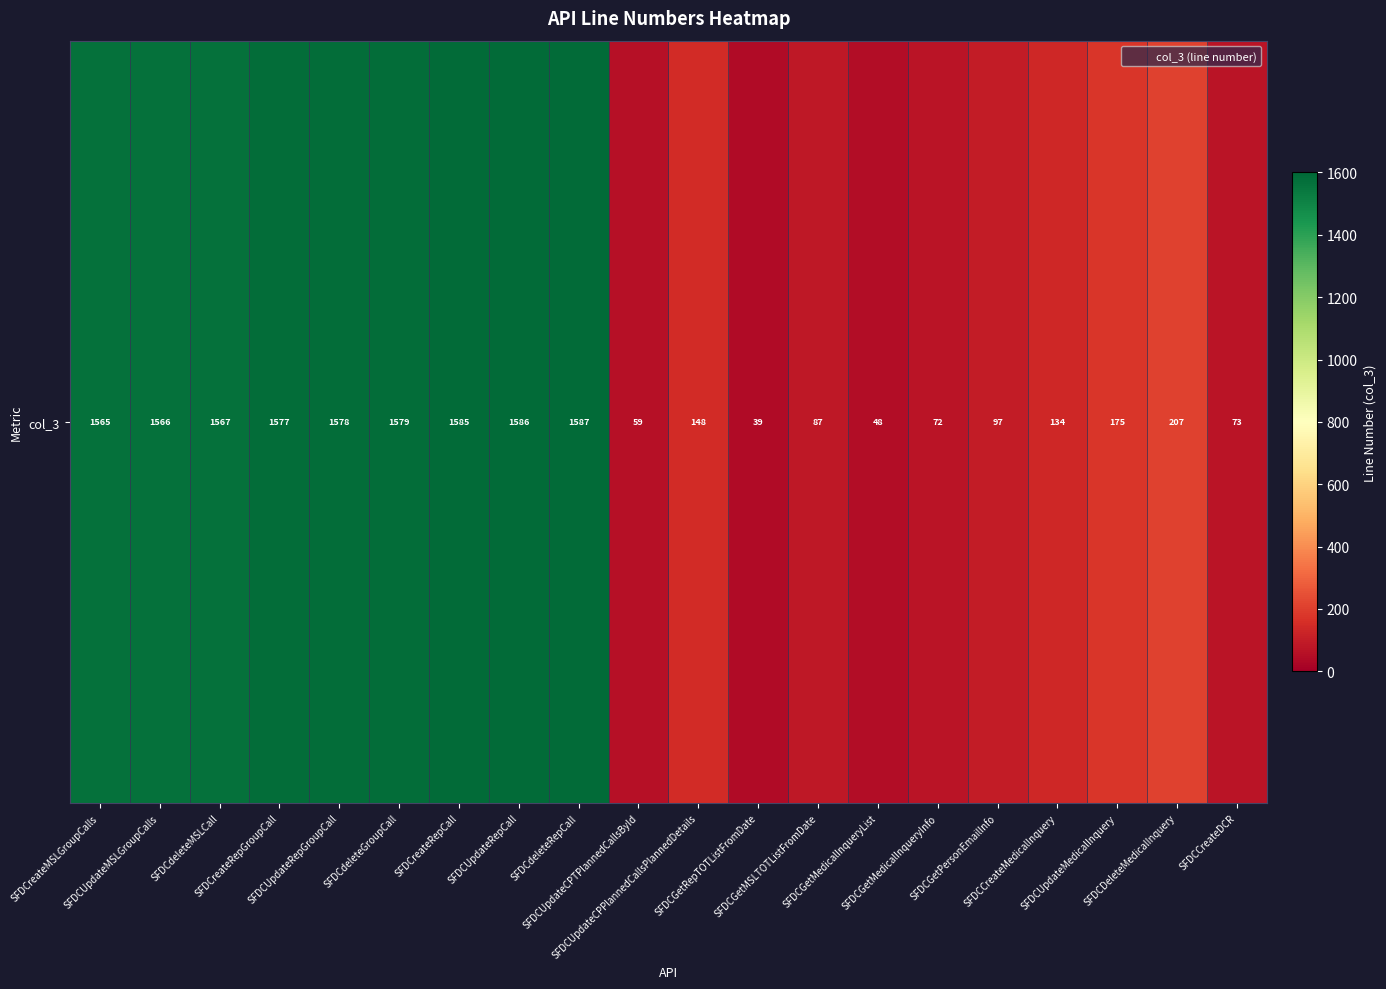

Reading left to right, list all the values displayed in this chart.

SFDCreateMSLGroupCalls=1565	SFDCUpdateMSLGroupCalls=1566	SFDCdeleteMSLCall=1567	SFDCreateRepGroupCall=1577	SFDCUpdateRepGroupCall=1578	SFDCdeleteGroupCall=1579	SFDCreateRepCall=1585	SFDCUpdateRepCall=1586	SFDCdeleteRepCall=1587	SFDCUpdateCPTPlannedCallsById=59	SFDCUpdateCPPlannedCallsPlannedDetails=148	SFDCGetRepTOTListFromDate=39	SFDCGetMSLTOTListFromDate=87	SFDCGetMedicalInqueryList=48	SFDCGetMedicalInqueryInfo=72	SFDCGetPersonEmailInfo=97	SFDCCreateMedicalInquery=134	SFDCUpdateMedicalInquery=175	SFDCDeleteMedicalInquery=207	SFDCCreateDCR=73